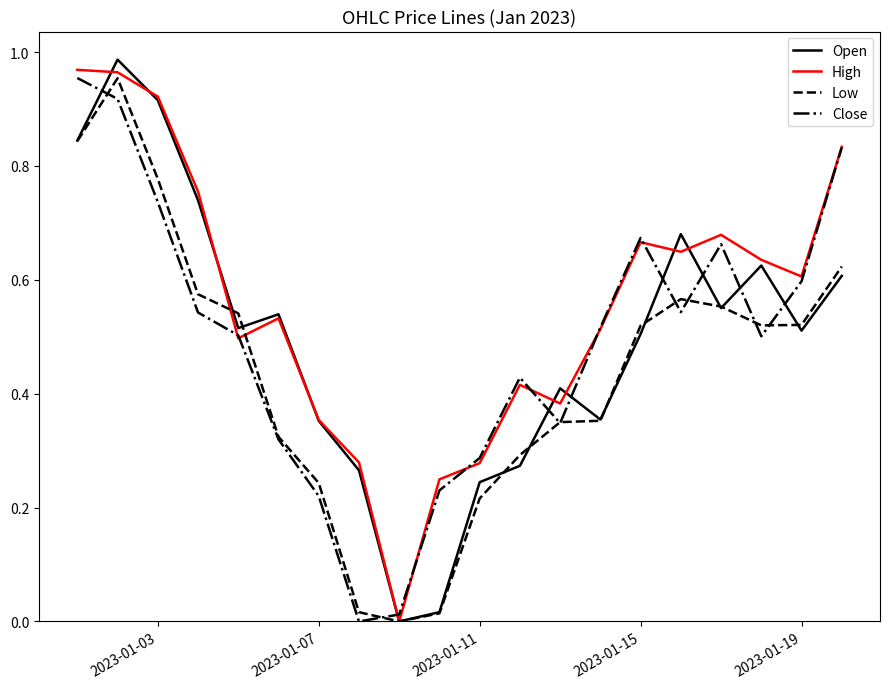

Which series has the largest total across all categories?

High